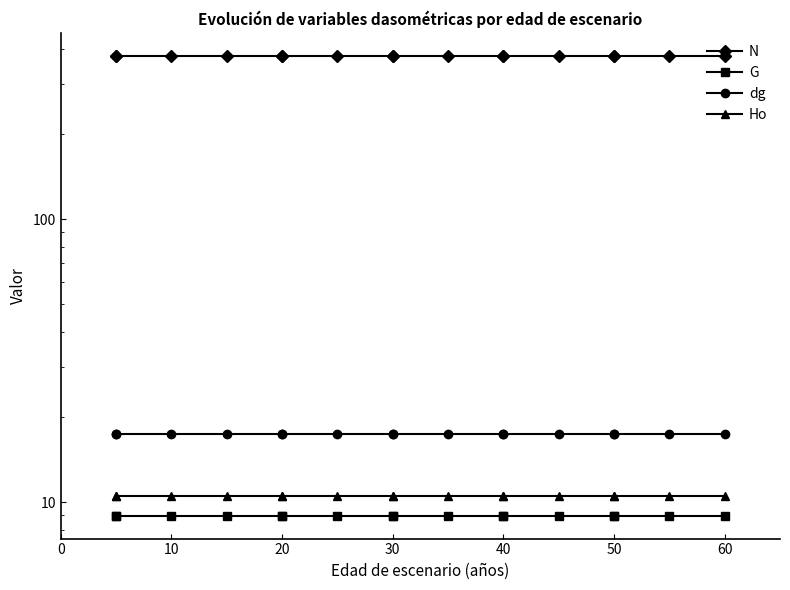

The value of Ho at 30 is 4.1. True or false?

False